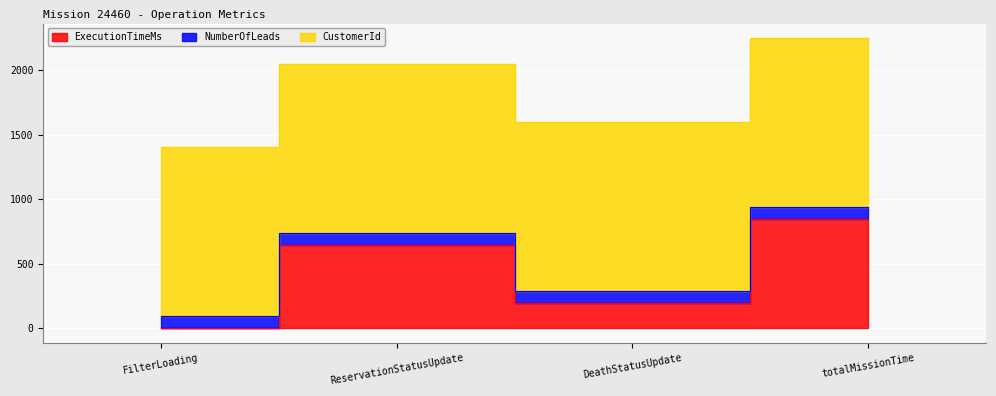

How many lines are shown in the chart?

3